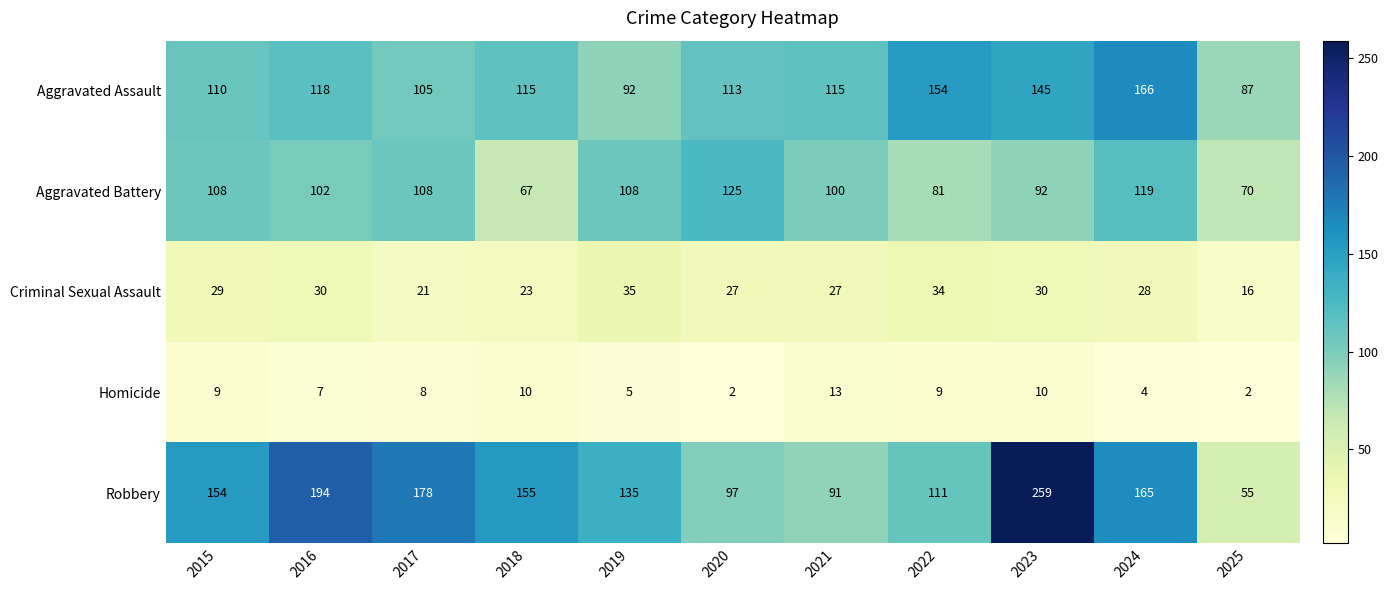

At how many categories does at least one series exceed 234?

1